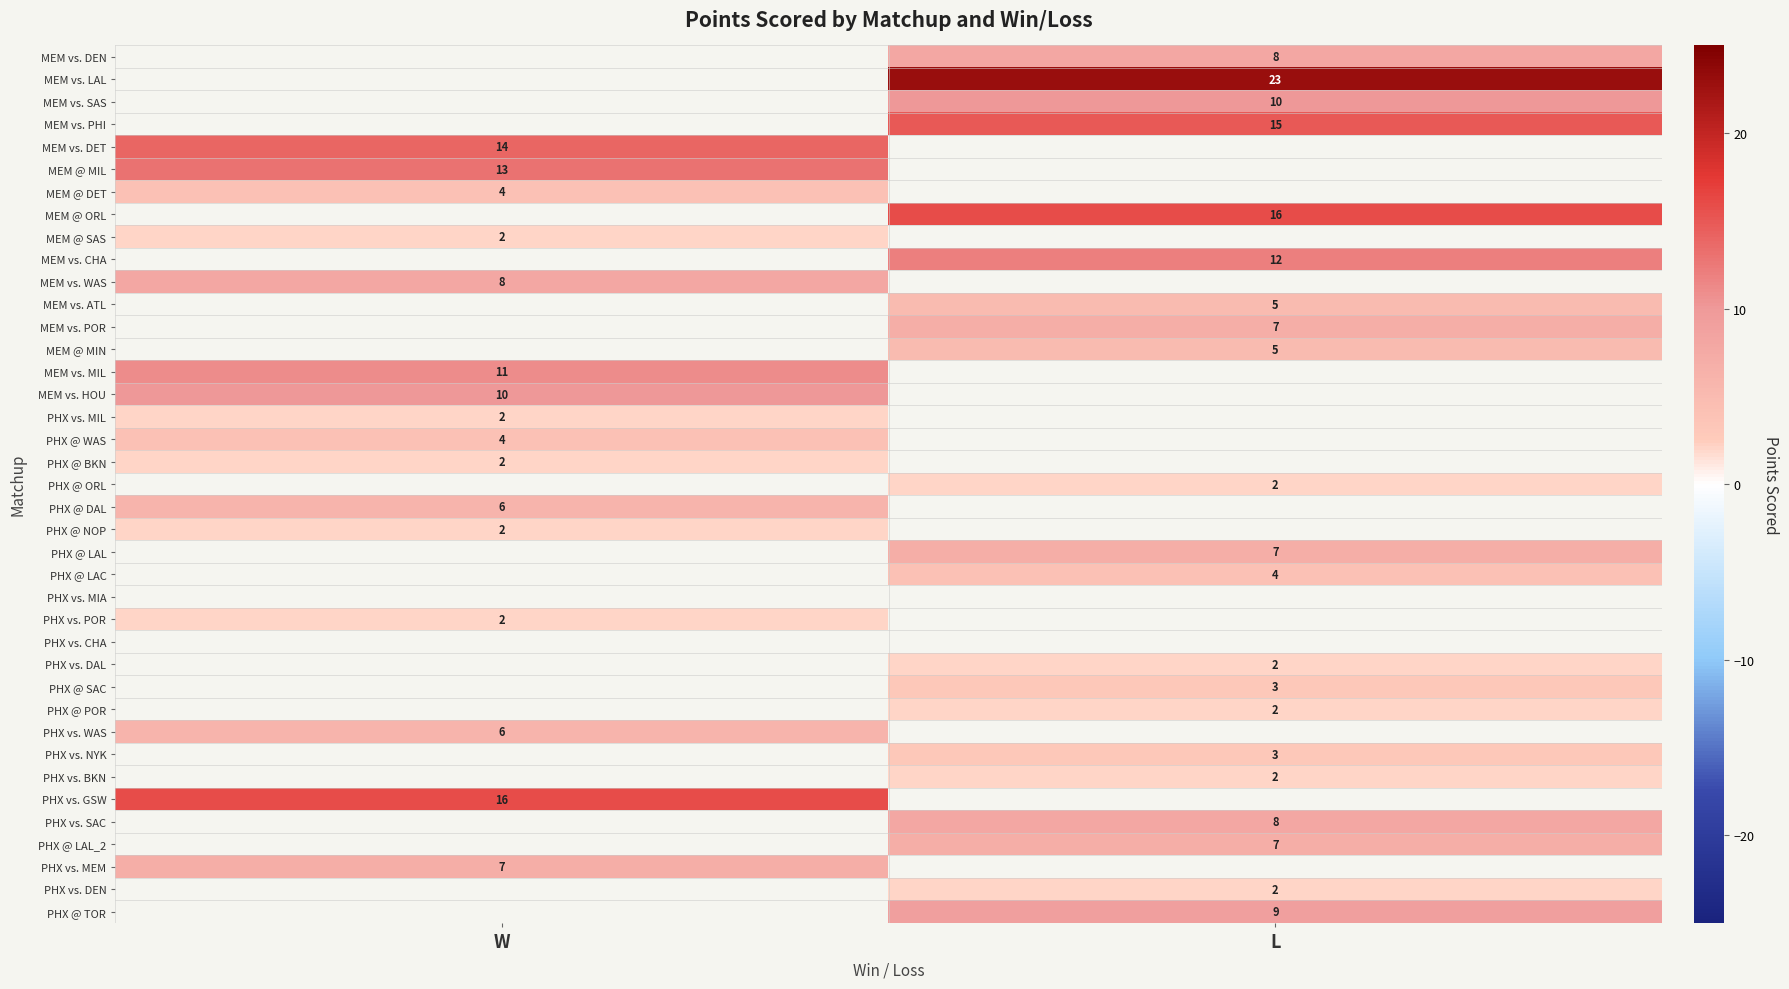

How many series are shown in this chart?

39